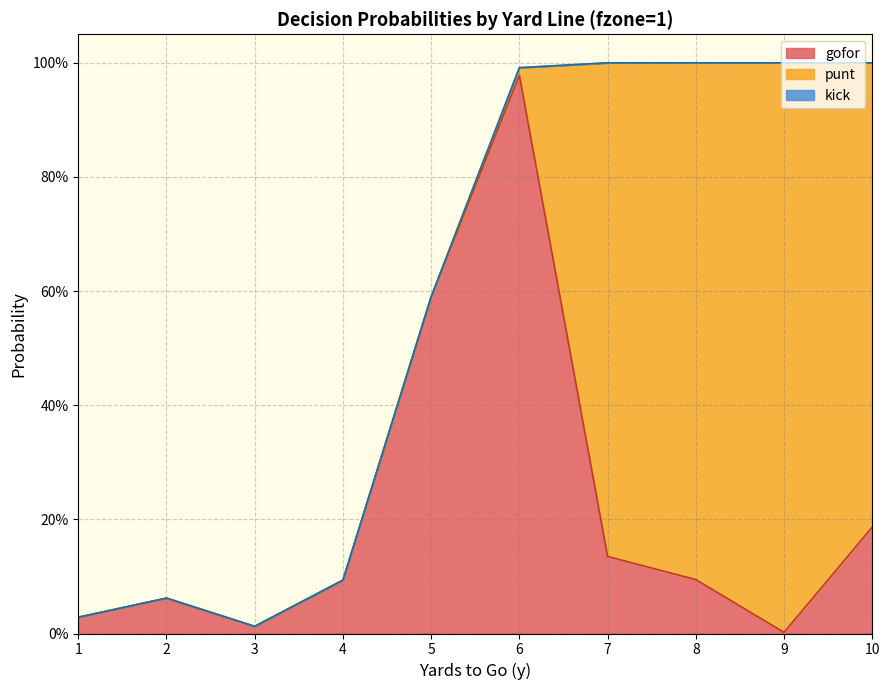

Does the chart display data point markers on the line(s)?

No